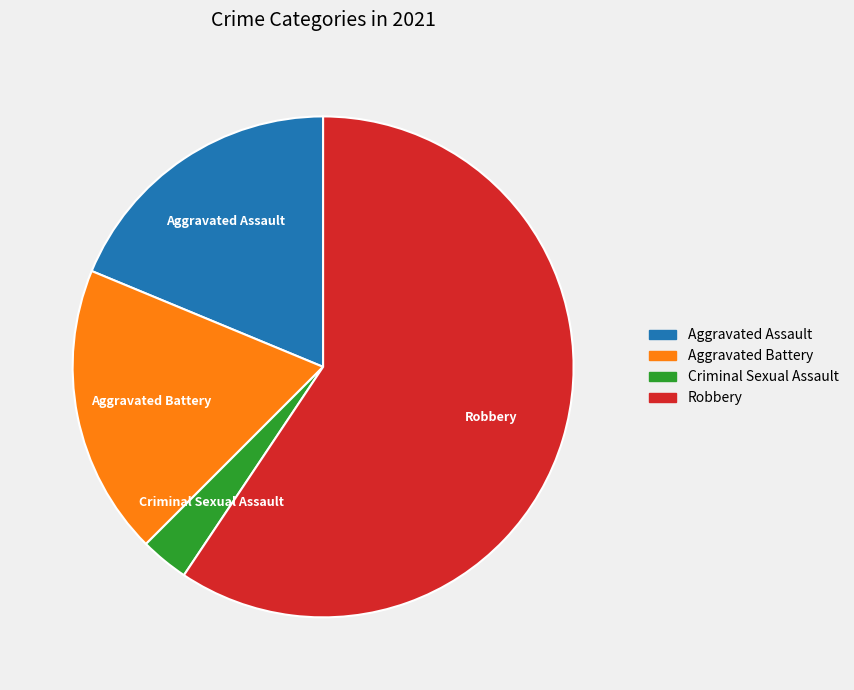

Is the sum of Aggravated Battery and Criminal Sexual Assault greater than half?

No